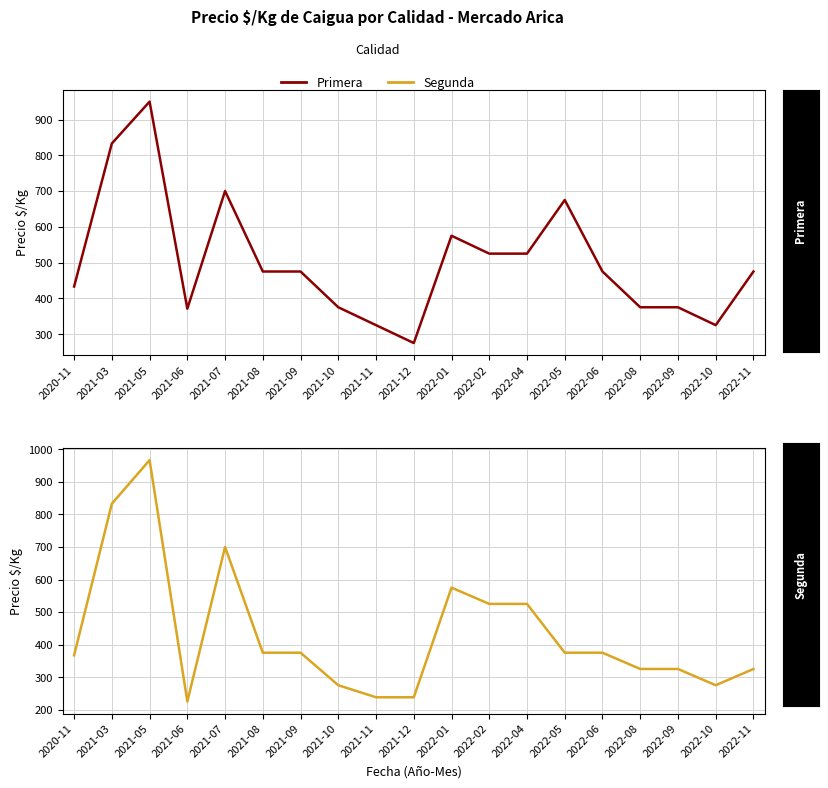

Reading left to right, what are all the values shown in this chart?

Primera: 2020-11=433	2021-03=833	2021-05=950	2021-06=371	2021-07=700	2021-08=475	2021-09=475	2021-10=375	2021-11=325	2021-12=275	2022-01=575	2022-02=525	2022-04=525	2022-05=675	2022-06=475	2022-08=375	2022-09=375	2022-10=325	2022-11=475
Segunda: 2020-11=367	2021-03=833	2021-05=967	2021-06=225	2021-07=700	2021-08=375	2021-09=375	2021-10=275	2021-11=238	2021-12=238	2022-01=575	2022-02=525	2022-04=525	2022-05=375	2022-06=375	2022-08=325	2022-09=325	2022-10=275	2022-11=325